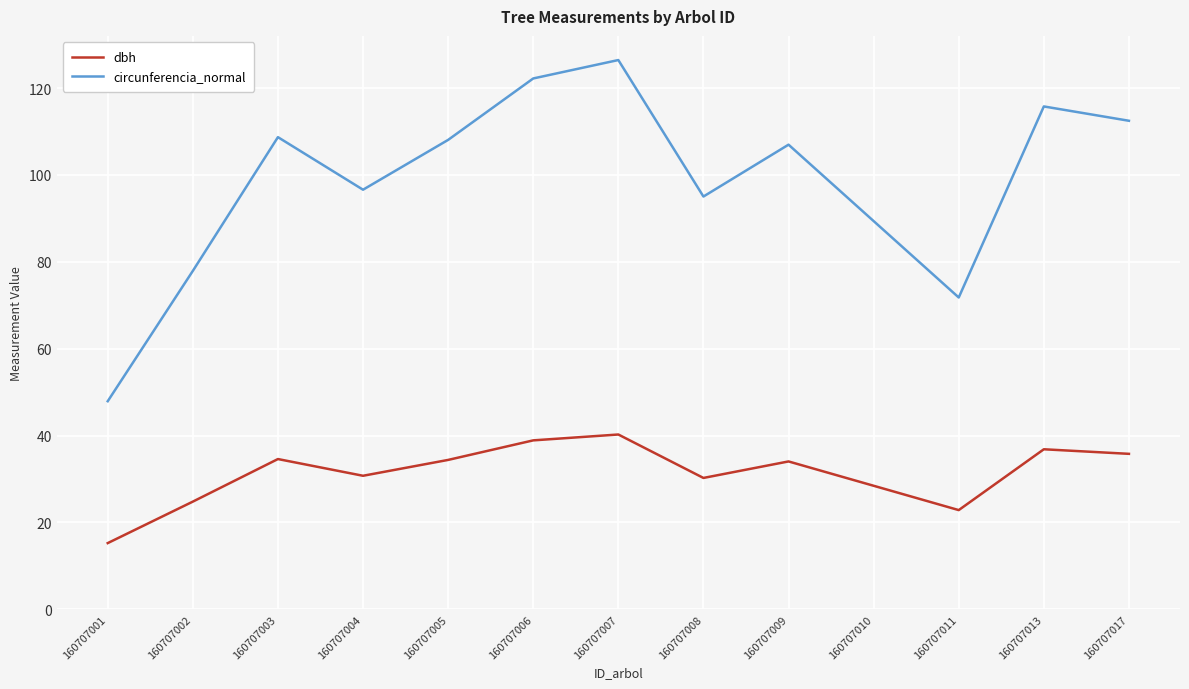

What is the total value across all series at 160707017?

148.3